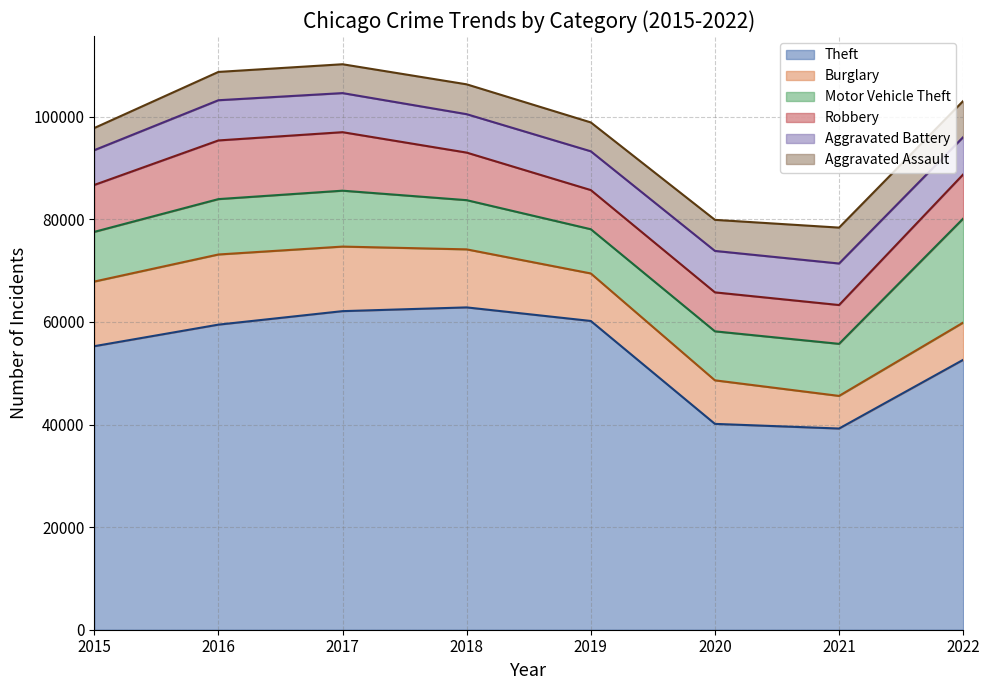

What is the approximate value of Aggravated Assault at 2018?

5817